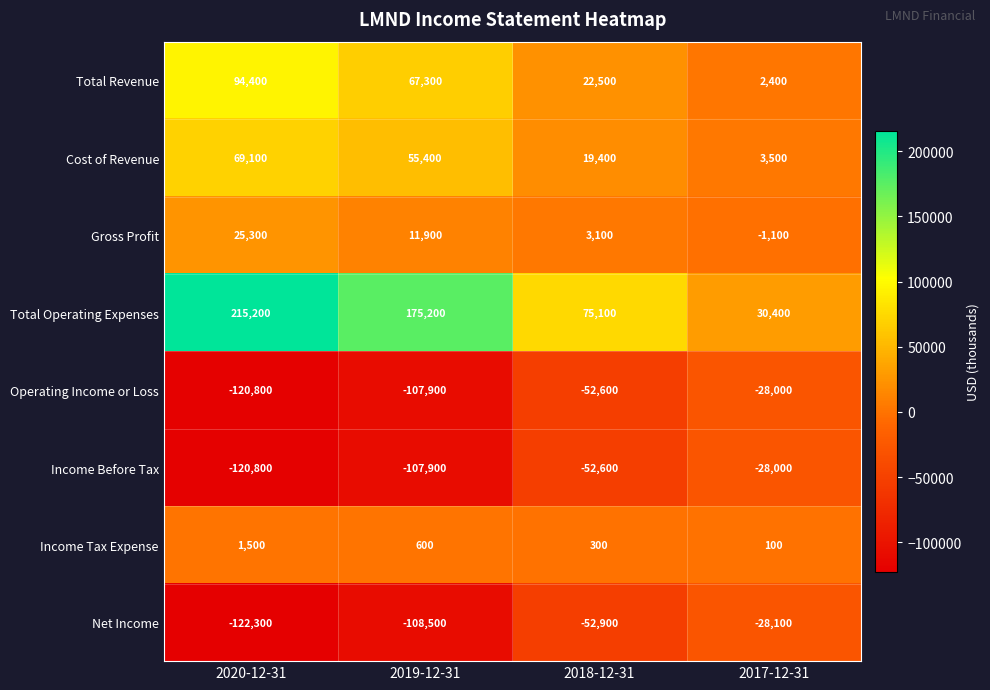

Between 2019-12-31 and 2017-12-31, which series saw the biggest shift?

Total Operating Expenses